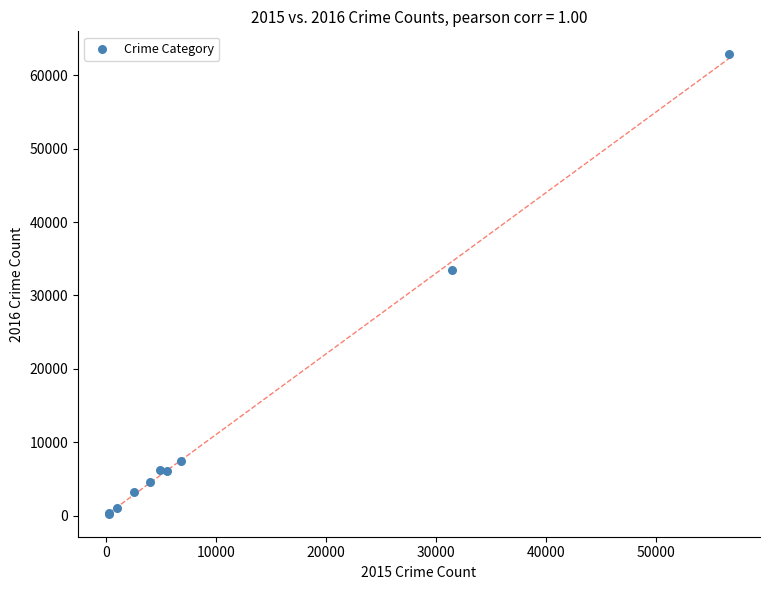

What Y value in the scatter plot is closest to 31560?

33488